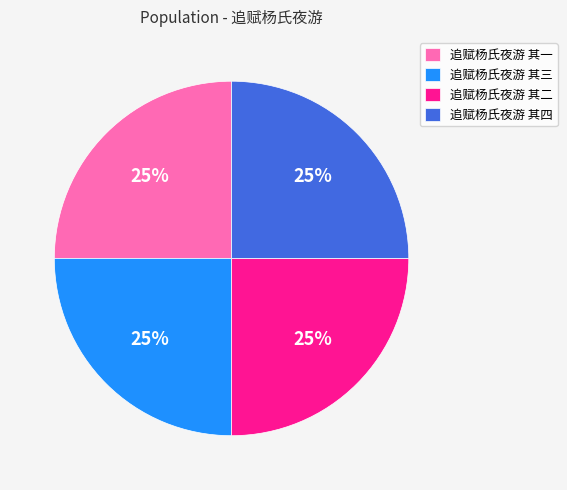

To the nearest percent, what is the combined percentage of 追赋杨氏夜游 其三 and 追赋杨氏夜游 其二?

50%